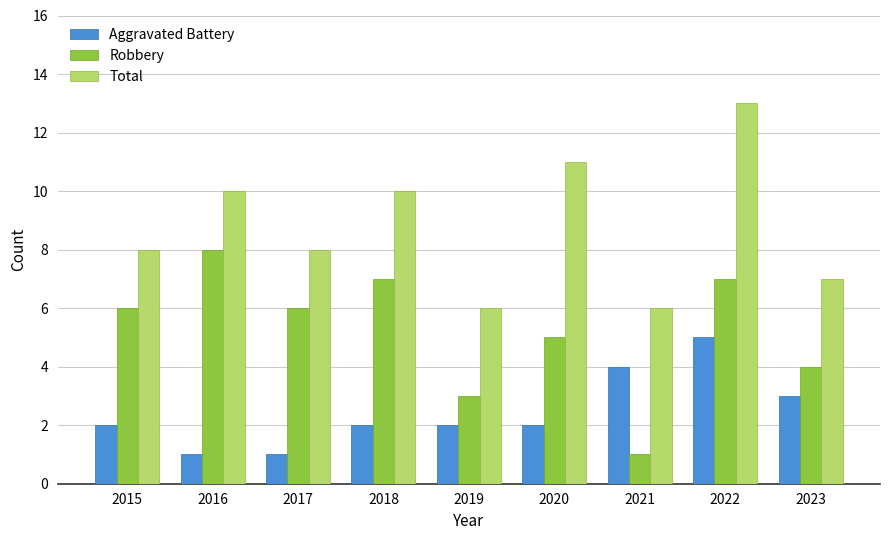

Reading right to left, what are all the values shown in this chart?

Aggravated Battery: 3	5	4	2	2	2	1	1	2
Robbery: 4	7	1	5	3	7	6	8	6
Total: 7	13	6	11	6	10	8	10	8